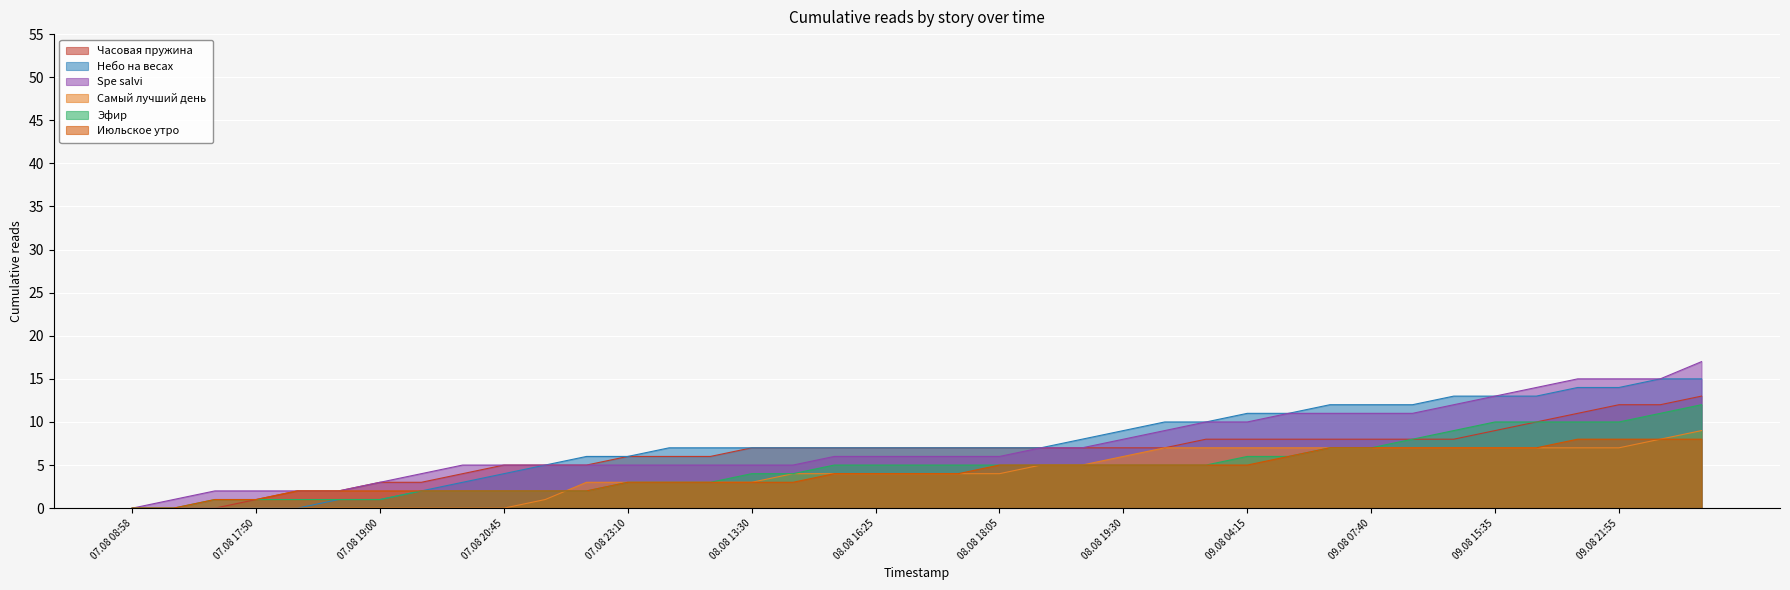

At how many categories does at least one series exceed 3?

32